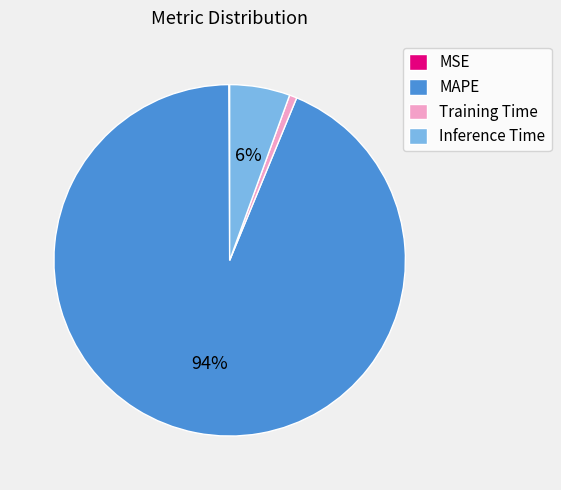

What percentage is the Inference Time slice, to the nearest percent?

6%